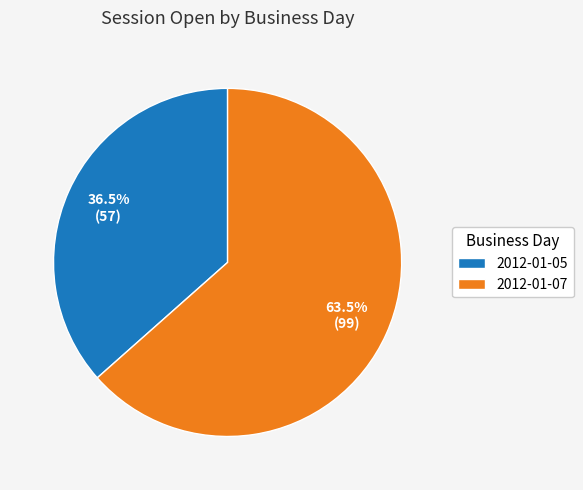

What is the majority slice?

2012-01-07